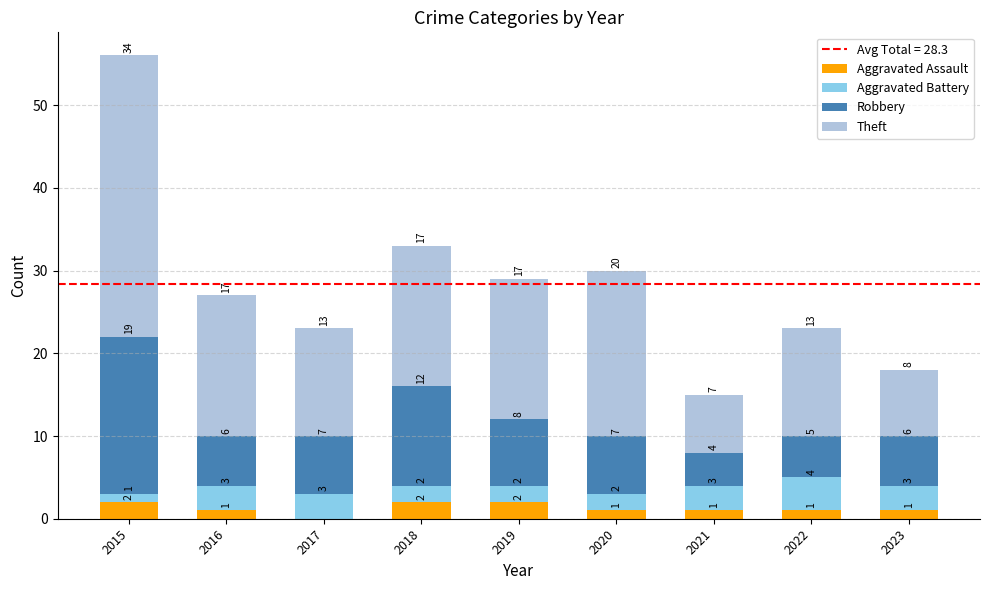

At which category is the sum across all series the highest?

2015